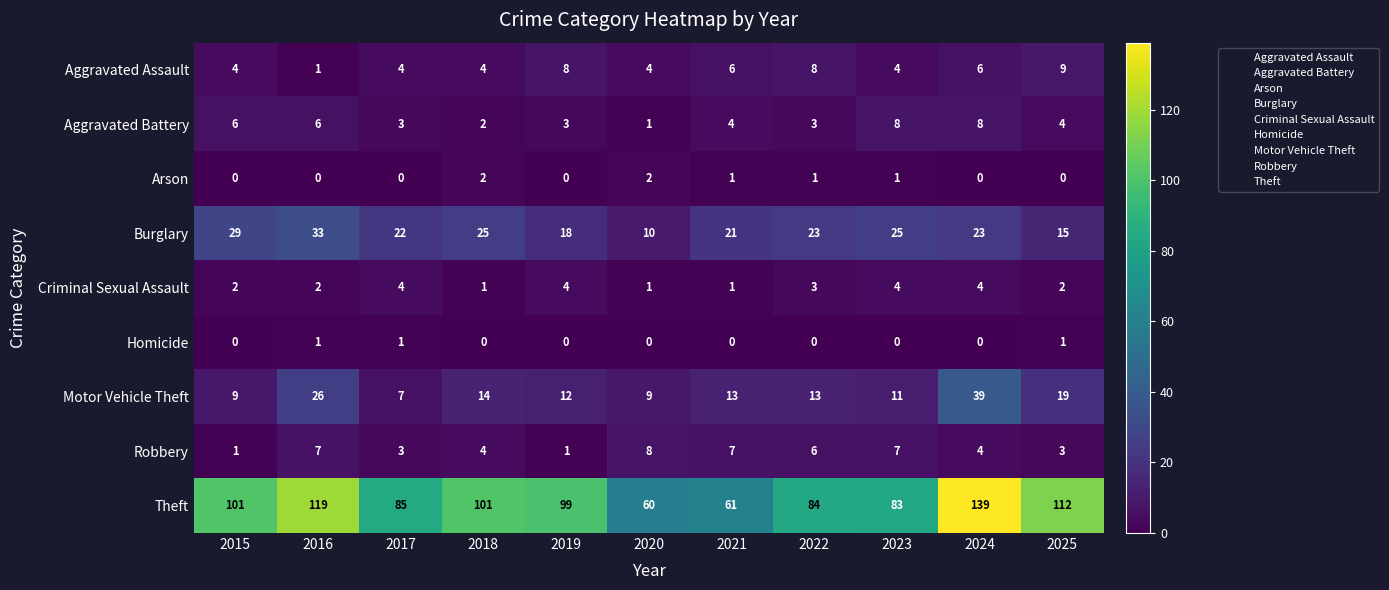

What is the sum of all Robbery values?

51